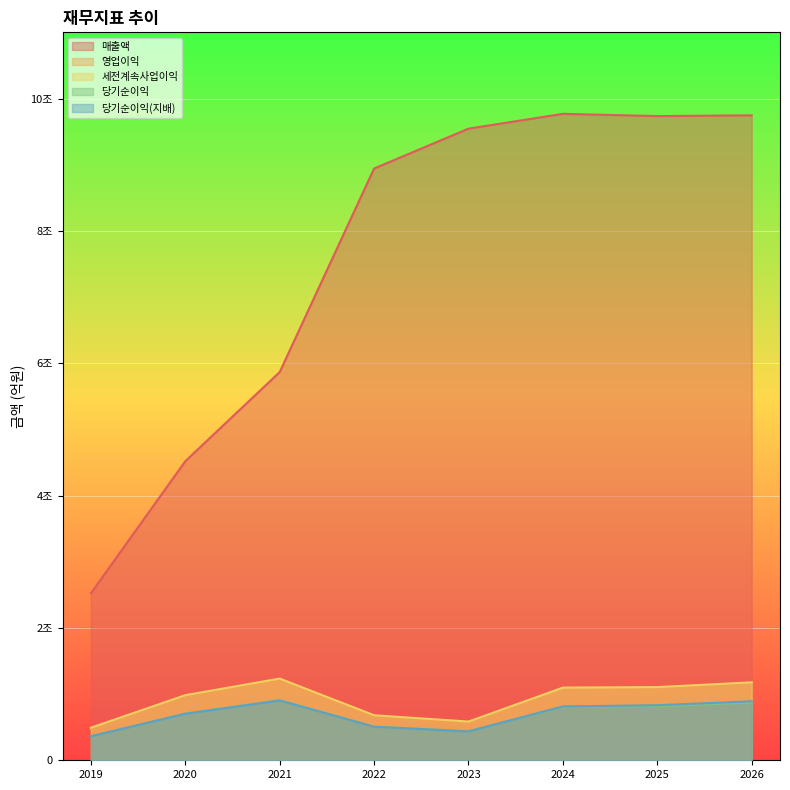

What is the sum of all 매출액 values?

606457